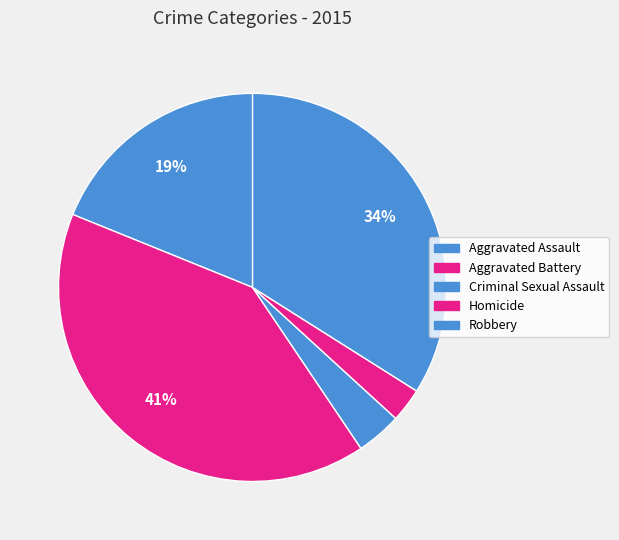

What is the change in value from Homicide to Robbery?

+33